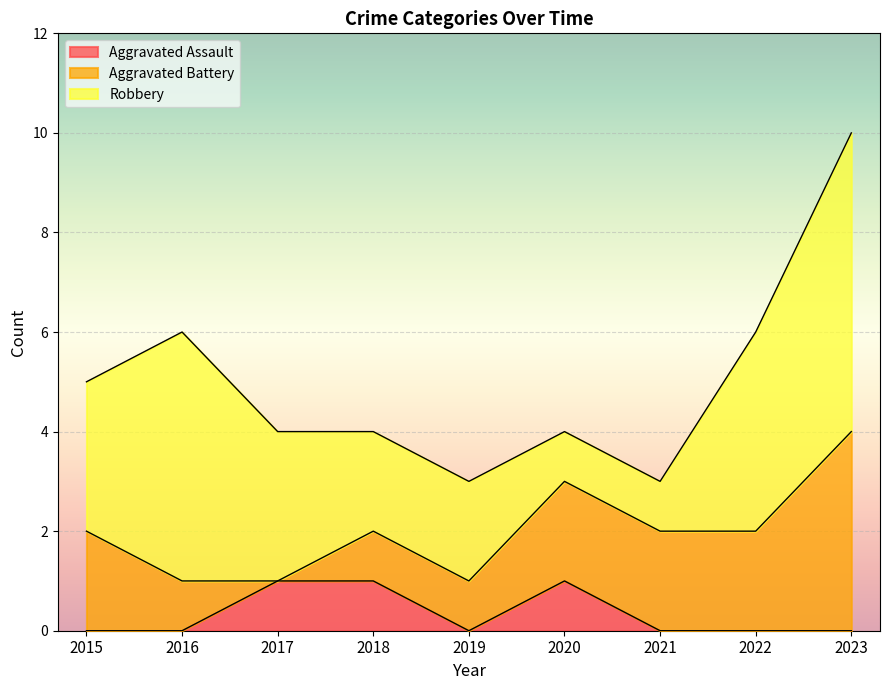

How many lines are shown in the chart?

3